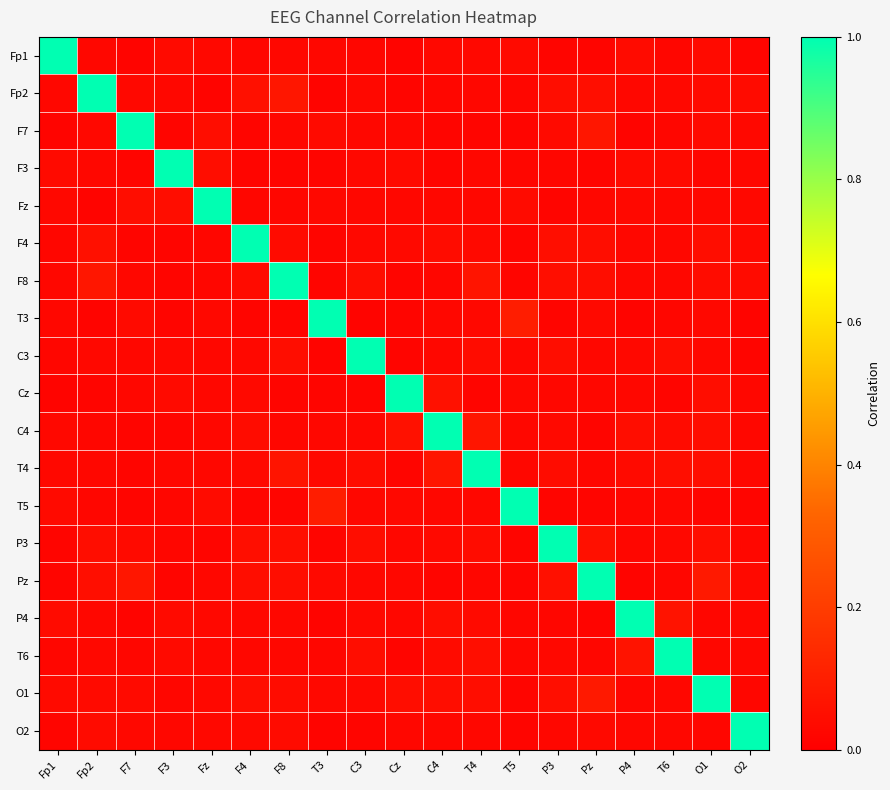

Reading left to right, what are all the values shown in this chart?

Fp1: Fp1=1.0	Fp2=0.0	F7=0.0	F3=0.0	Fz=0.0	F4=0.0	F8=0.0	T3=0.0	C3=0.0	Cz=0.0	C4=0.0	T4=0.0	T5=0.0	P3=0.0	Pz=0.0	P4=0.0	T6=0.0	O1=0.0	O2=0.0
Fp2: Fp1=0.0	Fp2=1.0	F7=0.0	F3=0.0	Fz=0.0	F4=0.1	F8=0.1	T3=0.0	C3=0.0	Cz=0.0	C4=0.0	T4=0.0	T5=0.0	P3=0.0	Pz=0.0	P4=0.0	T6=0.0	O1=0.0	O2=0.0
F7: Fp1=0.0	Fp2=0.0	F7=1.0	F3=0.0	Fz=0.0	F4=0.0	F8=0.0	T3=0.0	C3=0.0	Cz=0.0	C4=0.0	T4=0.0	T5=0.0	P3=0.0	Pz=0.1	P4=0.0	T6=0.0	O1=0.0	O2=0.0
F3: Fp1=0.0	Fp2=0.0	F7=0.0	F3=1.0	Fz=0.0	F4=0.0	F8=0.0	T3=0.0	C3=0.0	Cz=0.0	C4=0.0	T4=0.0	T5=0.0	P3=0.0	Pz=0.0	P4=0.0	T6=0.0	O1=0.0	O2=0.0
Fz: Fp1=0.0	Fp2=0.0	F7=0.0	F3=0.0	Fz=1.0	F4=0.0	F8=0.0	T3=0.0	C3=0.0	Cz=0.0	C4=0.0	T4=0.0	T5=0.0	P3=0.0	Pz=0.0	P4=0.0	T6=0.0	O1=0.0	O2=0.0
F4: Fp1=0.0	Fp2=0.1	F7=0.0	F3=0.0	Fz=0.0	F4=1.0	F8=0.0	T3=0.0	C3=0.0	Cz=0.0	C4=0.0	T4=0.0	T5=0.0	P3=0.0	Pz=0.0	P4=0.0	T6=0.0	O1=0.0	O2=0.0
F8: Fp1=0.0	Fp2=0.1	F7=0.0	F3=0.0	Fz=0.0	F4=0.0	F8=1.0	T3=0.0	C3=0.0	Cz=0.0	C4=0.0	T4=0.1	T5=0.0	P3=0.0	Pz=0.0	P4=0.0	T6=0.0	O1=0.0	O2=0.0
T3: Fp1=0.0	Fp2=0.0	F7=0.0	F3=0.0	Fz=0.0	F4=0.0	F8=0.0	T3=1.0	C3=0.0	Cz=0.0	C4=0.0	T4=0.0	T5=0.1	P3=0.0	Pz=0.0	P4=0.0	T6=0.0	O1=0.0	O2=0.0
C3: Fp1=0.0	Fp2=0.0	F7=0.0	F3=0.0	Fz=0.0	F4=0.0	F8=0.0	T3=0.0	C3=1.0	Cz=0.0	C4=0.0	T4=0.0	T5=0.0	P3=0.0	Pz=0.0	P4=0.0	T6=0.0	O1=0.0	O2=0.0
Cz: Fp1=0.0	Fp2=0.0	F7=0.0	F3=0.0	Fz=0.0	F4=0.0	F8=0.0	T3=0.0	C3=0.0	Cz=1.0	C4=0.1	T4=0.0	T5=0.0	P3=0.0	Pz=0.0	P4=0.0	T6=0.0	O1=0.0	O2=0.0
C4: Fp1=0.0	Fp2=0.0	F7=0.0	F3=0.0	Fz=0.0	F4=0.0	F8=0.0	T3=0.0	C3=0.0	Cz=0.1	C4=1.0	T4=0.1	T5=0.0	P3=0.0	Pz=0.0	P4=0.0	T6=0.0	O1=0.0	O2=0.0
T4: Fp1=0.0	Fp2=0.0	F7=0.0	F3=0.0	Fz=0.0	F4=0.0	F8=0.1	T3=0.0	C3=0.0	Cz=0.0	C4=0.1	T4=1.0	T5=0.0	P3=0.0	Pz=0.0	P4=0.0	T6=0.0	O1=0.0	O2=0.0
T5: Fp1=0.0	Fp2=0.0	F7=0.0	F3=0.0	Fz=0.0	F4=0.0	F8=0.0	T3=0.1	C3=0.0	Cz=0.0	C4=0.0	T4=0.0	T5=1.0	P3=0.0	Pz=0.0	P4=0.0	T6=0.0	O1=0.0	O2=0.0
P3: Fp1=0.0	Fp2=0.0	F7=0.0	F3=0.0	Fz=0.0	F4=0.0	F8=0.0	T3=0.0	C3=0.0	Cz=0.0	C4=0.0	T4=0.0	T5=0.0	P3=1.0	Pz=0.1	P4=0.0	T6=0.0	O1=0.0	O2=0.0
Pz: Fp1=0.0	Fp2=0.0	F7=0.1	F3=0.0	Fz=0.0	F4=0.0	F8=0.0	T3=0.0	C3=0.0	Cz=0.0	C4=0.0	T4=0.0	T5=0.0	P3=0.1	Pz=1.0	P4=0.0	T6=0.0	O1=0.1	O2=0.0
P4: Fp1=0.0	Fp2=0.0	F7=0.0	F3=0.0	Fz=0.0	F4=0.0	F8=0.0	T3=0.0	C3=0.0	Cz=0.0	C4=0.0	T4=0.0	T5=0.0	P3=0.0	Pz=0.0	P4=1.0	T6=0.1	O1=0.0	O2=0.0
T6: Fp1=0.0	Fp2=0.0	F7=0.0	F3=0.0	Fz=0.0	F4=0.0	F8=0.0	T3=0.0	C3=0.0	Cz=0.0	C4=0.0	T4=0.0	T5=0.0	P3=0.0	Pz=0.0	P4=0.1	T6=1.0	O1=0.0	O2=0.0
O1: Fp1=0.0	Fp2=0.0	F7=0.0	F3=0.0	Fz=0.0	F4=0.0	F8=0.0	T3=0.0	C3=0.0	Cz=0.0	C4=0.0	T4=0.0	T5=0.0	P3=0.0	Pz=0.1	P4=0.0	T6=0.0	O1=1.0	O2=0.0
O2: Fp1=0.0	Fp2=0.0	F7=0.0	F3=0.0	Fz=0.0	F4=0.0	F8=0.0	T3=0.0	C3=0.0	Cz=0.0	C4=0.0	T4=0.0	T5=0.0	P3=0.0	Pz=0.0	P4=0.0	T6=0.0	O1=0.0	O2=1.0